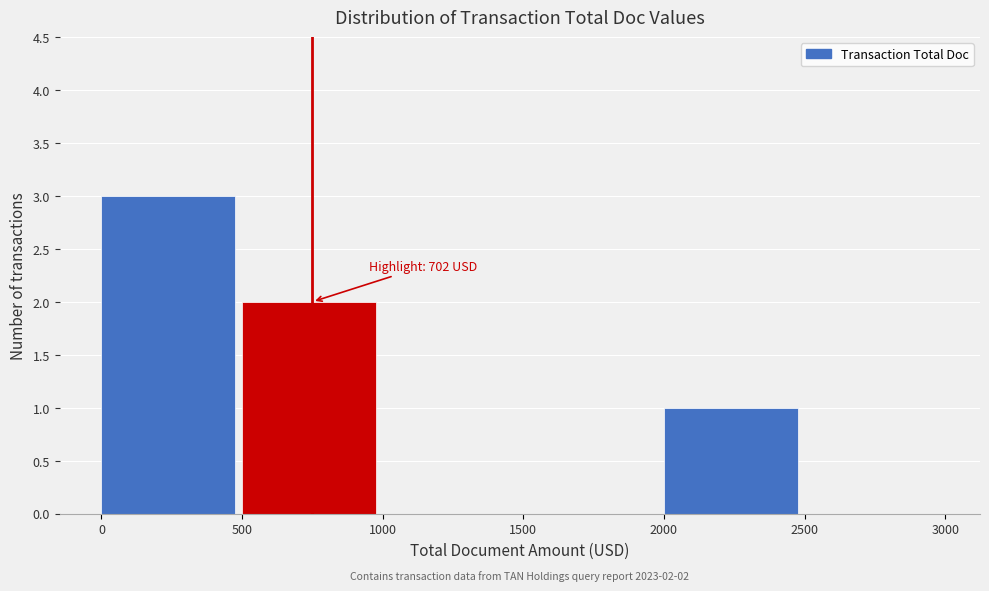

Over which range of the x-axis is the bar tallest?

0 to 500